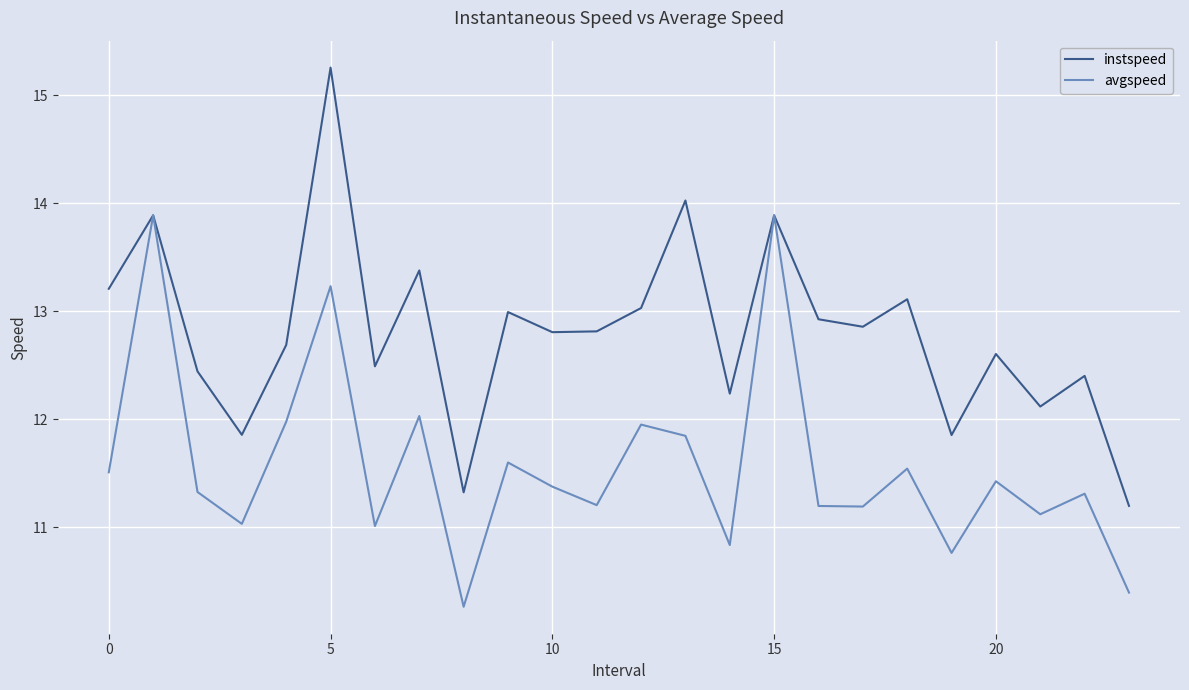

What is the maximum value shown in the chart?

15.3